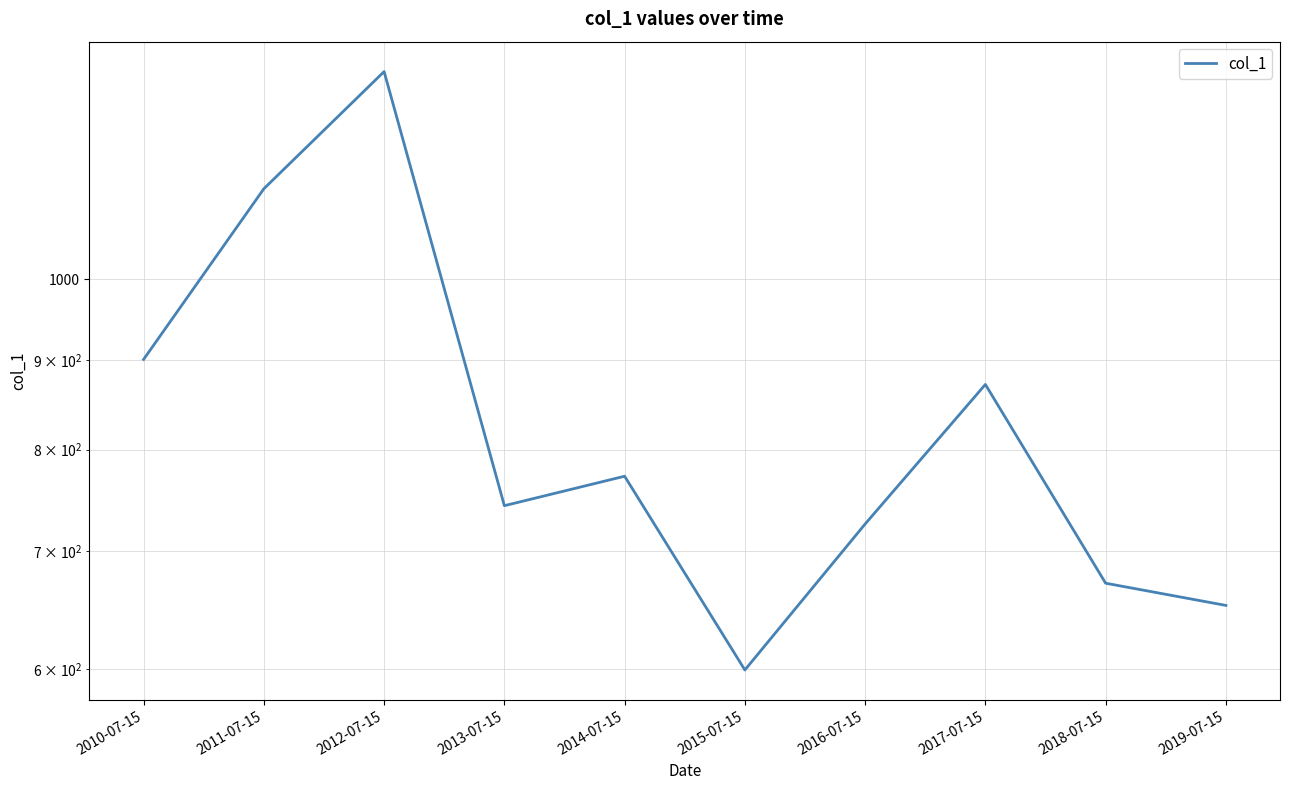

What is the approximate value at 2016-07-15?

725.6